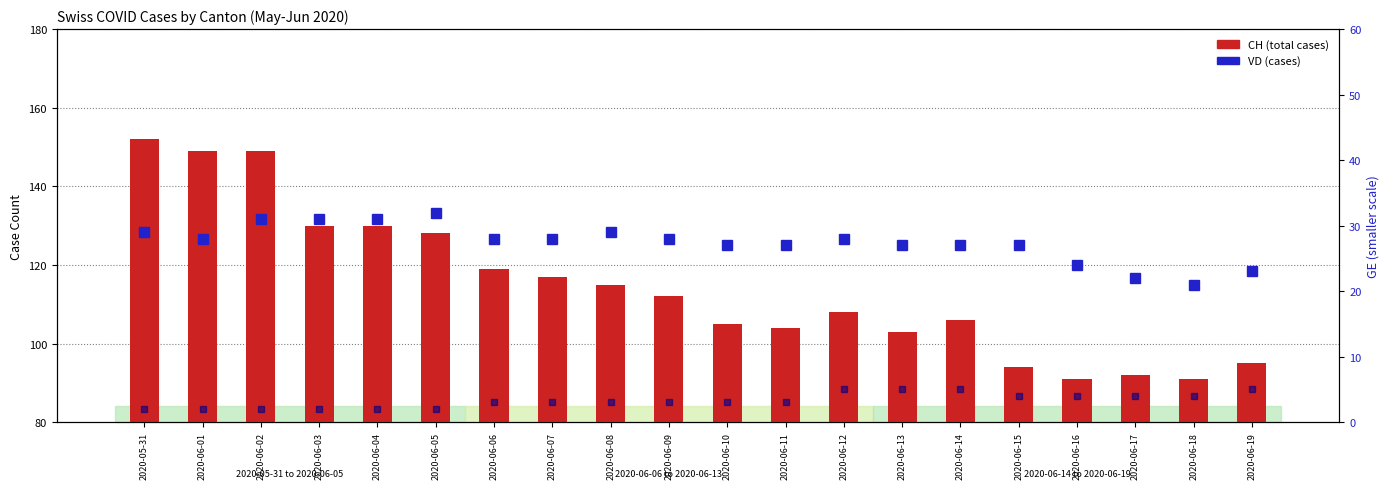

Between 2020-06-11 and 2020-06-14, which series saw the biggest shift?

CH (total)